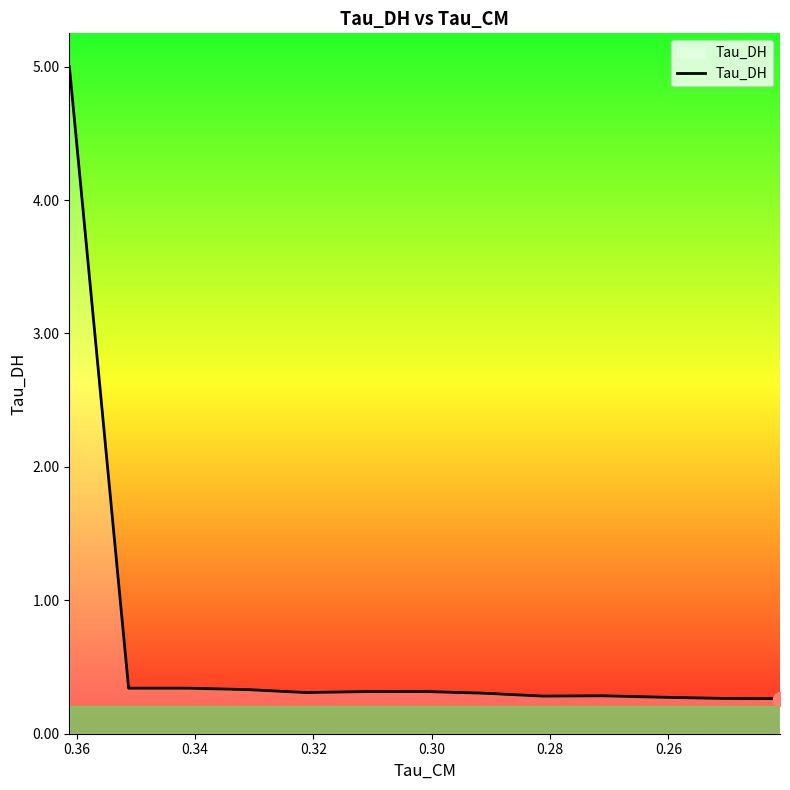

How many data points does each series have?

13